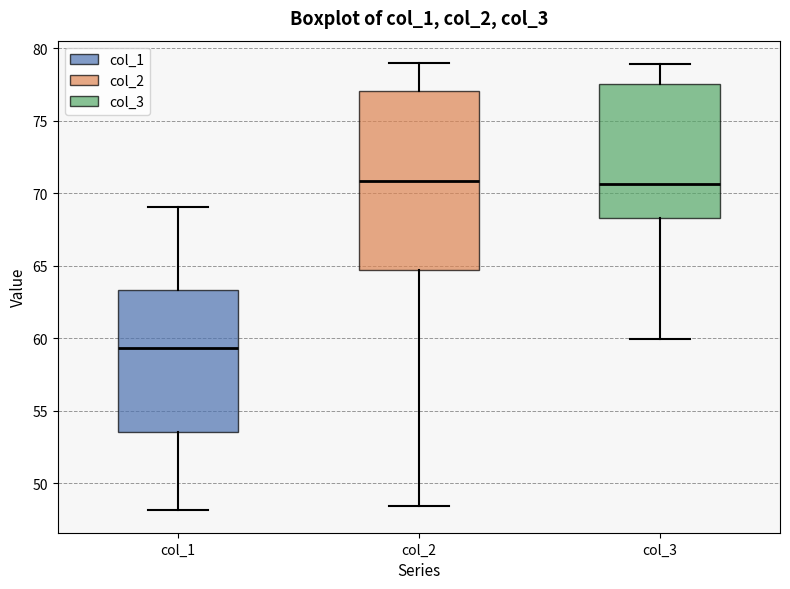

Comparing the boxes themselves (not the whiskers), which one is the tallest?

col_2